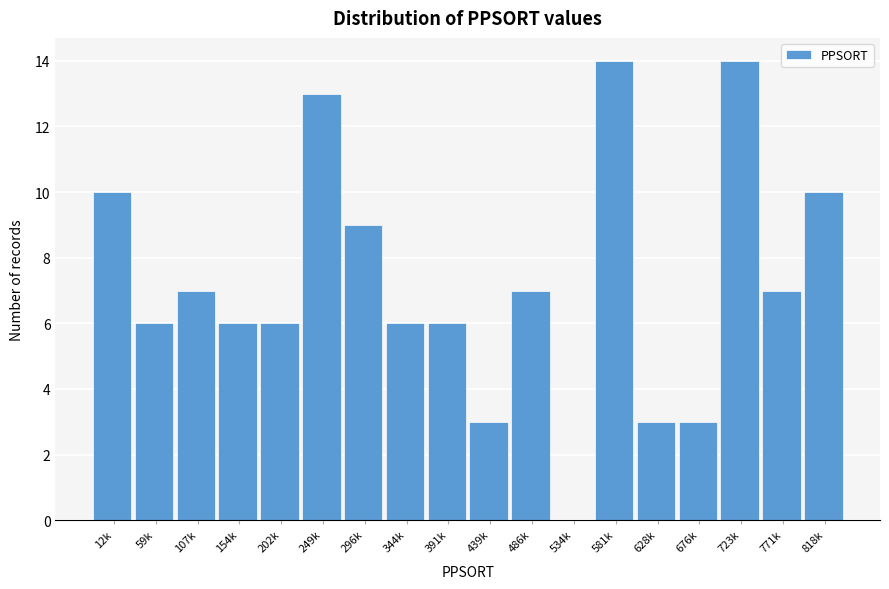

Reading left to right, list all the values displayed in this chart.

12k=10	59k=6	107k=7	154k=6	202k=6	249k=13	296k=9	344k=6	391k=6	439k=3	486k=7	534k=0	581k=14	628k=3	676k=3	723k=14	771k=7	818k=10